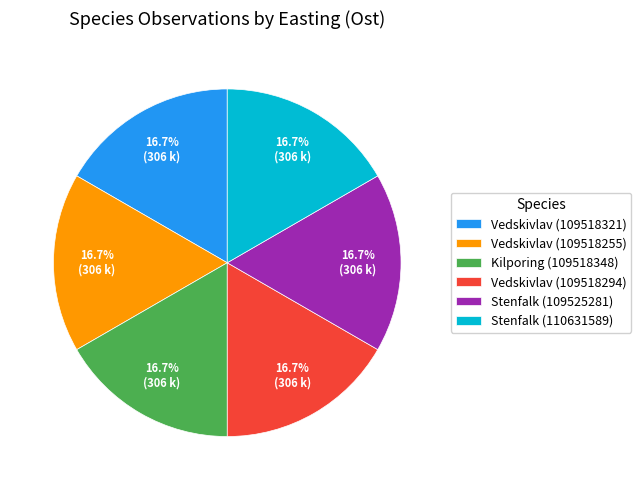

Approximately how many times larger is the value at Stenfalk (110631589) compared to Vedskivlav (109518294)?

1.0